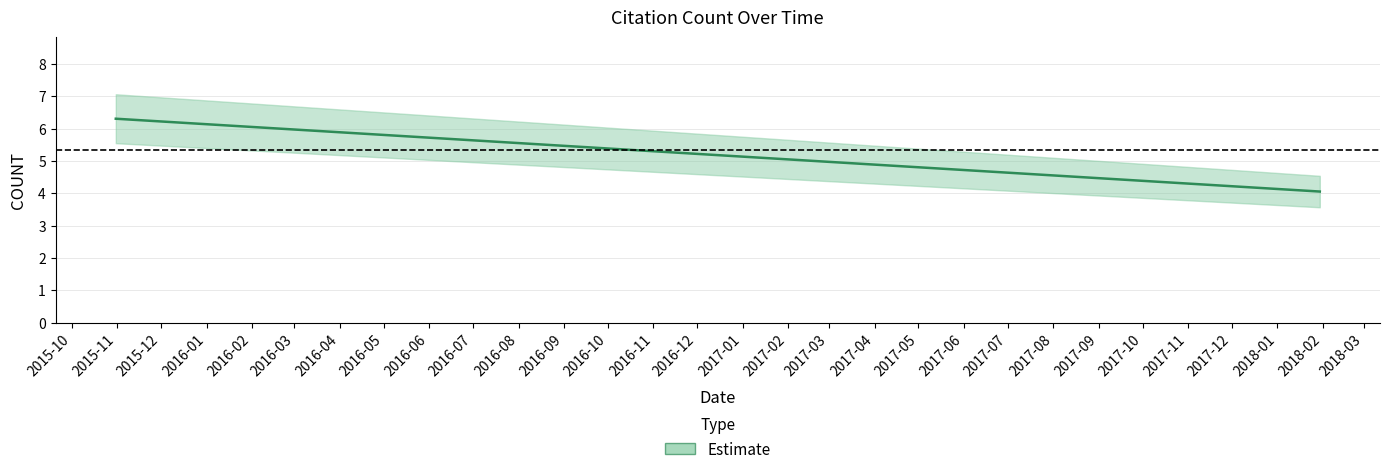

Count the values in the range 5 to 6.

1